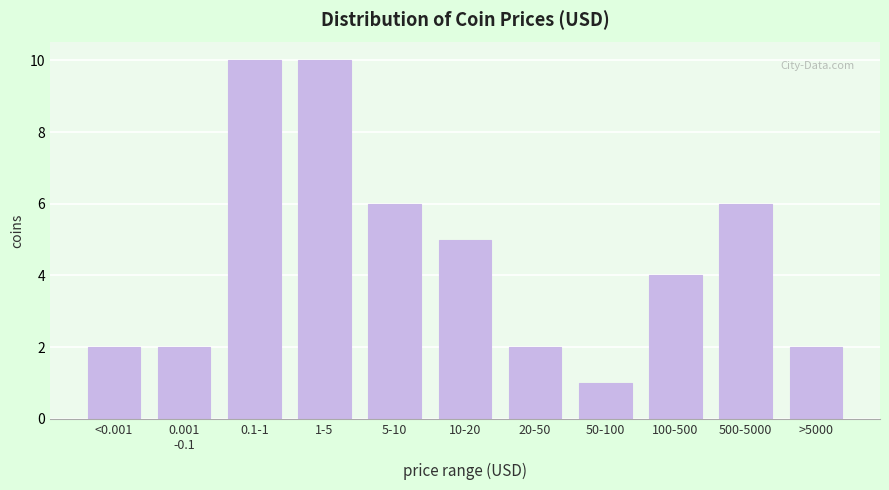

Reading left to right, transcribe all the data shown in this chart.

2	2	10	10	6	5	2	1	4	6	2